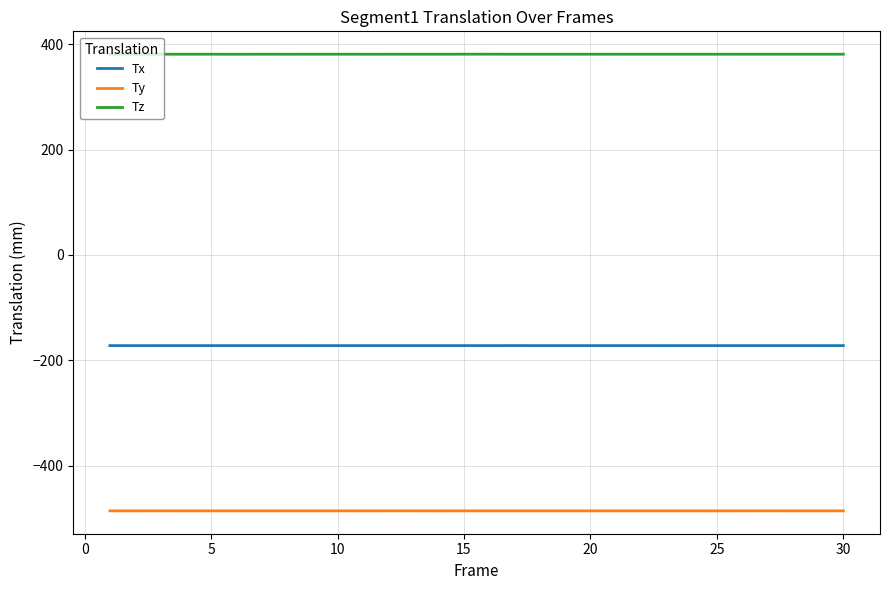

Which series has the largest total across all categories?

Tz